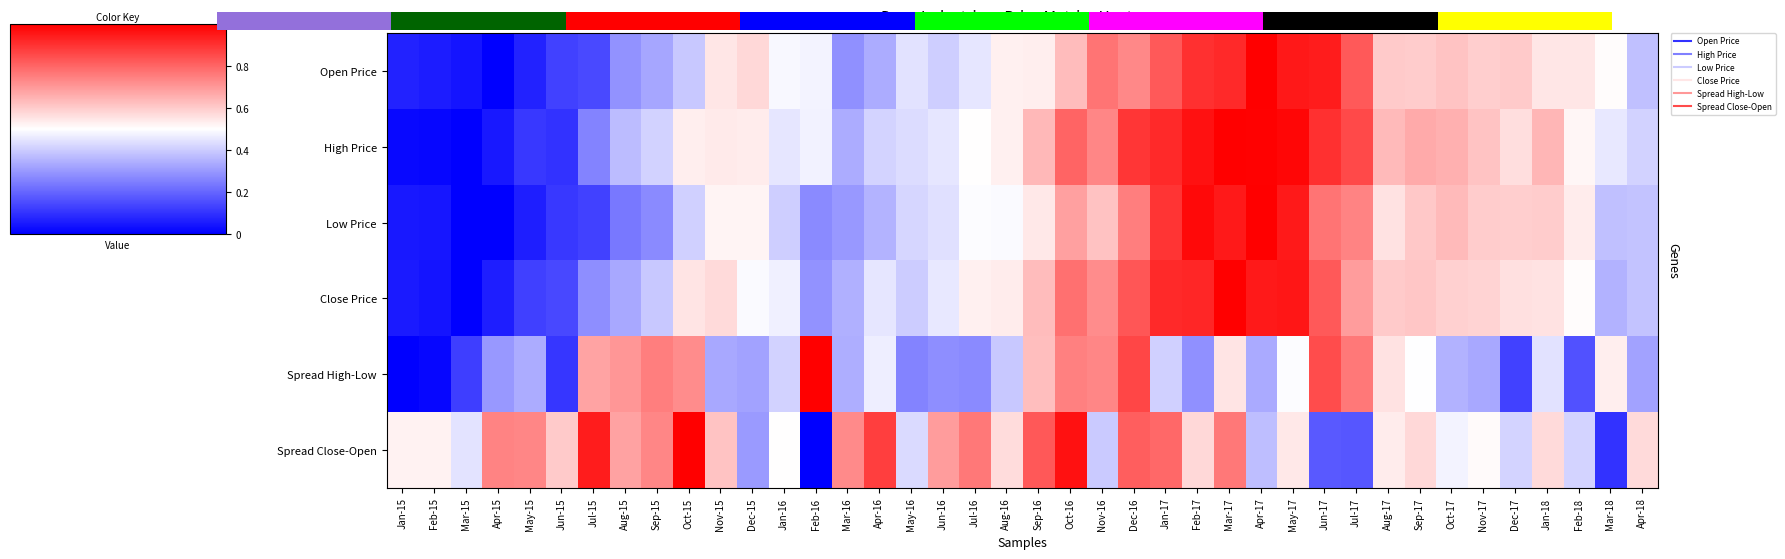

Between Feb-18 and Jul-16, which is larger?

Feb-18